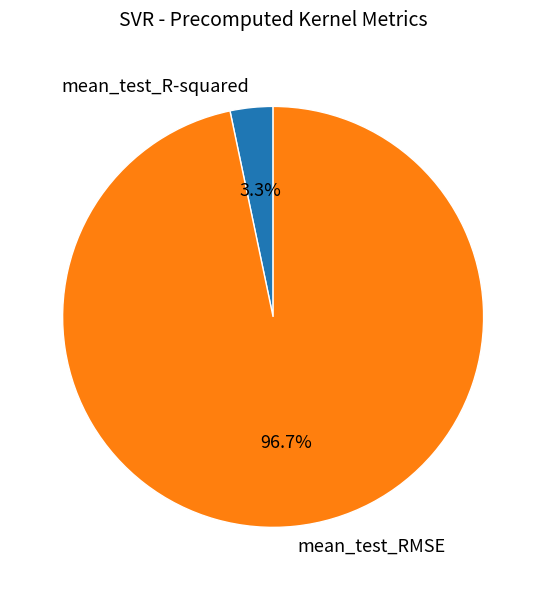

To the nearest percent, what percentage of the pie is mean_test_RMSE?

97%